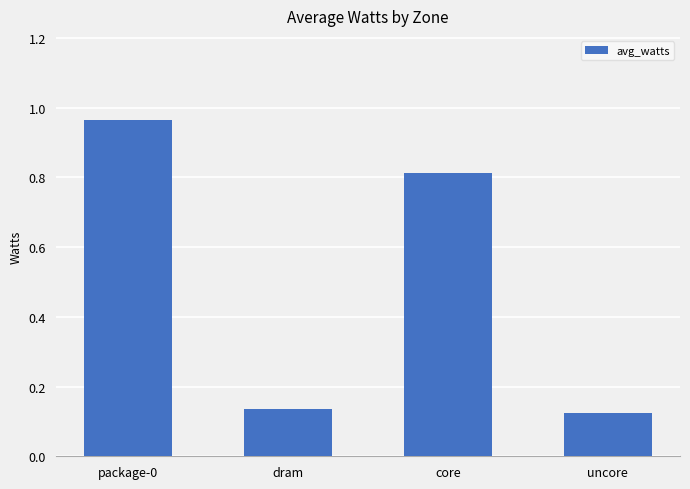

Rank the categories by value from highest to lowest.

package-0, core, dram, uncore